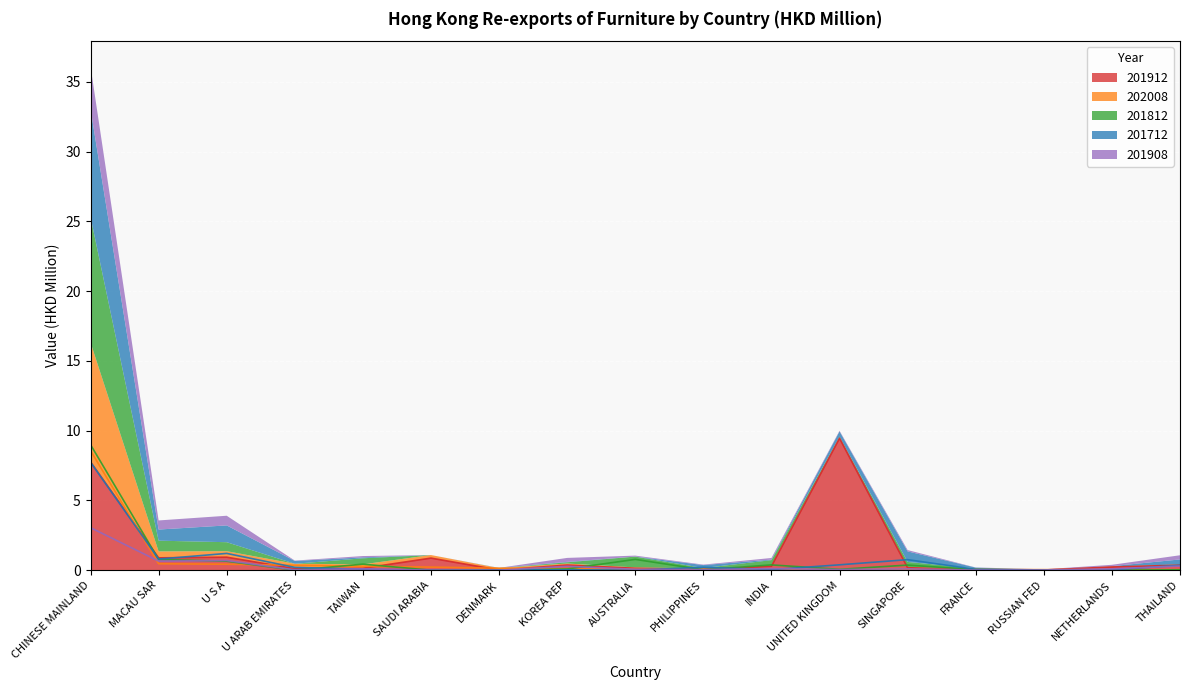

How many lines are shown in the chart?

5